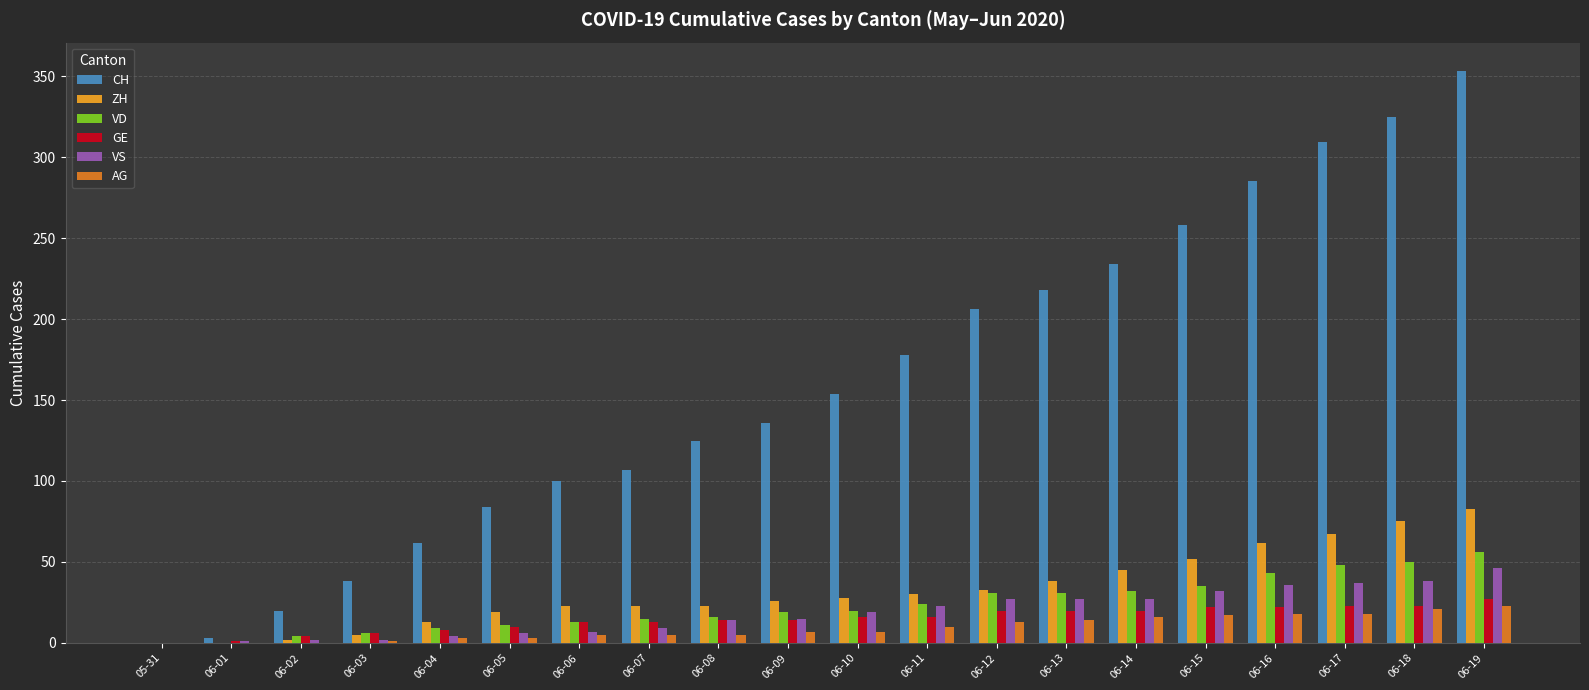

How many groups of bars are there?

20